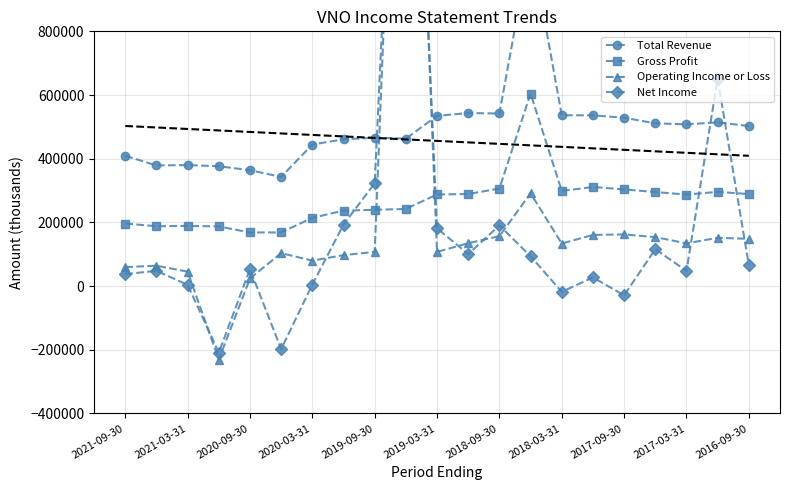

What is the maximum value for Gross Profit?

604700